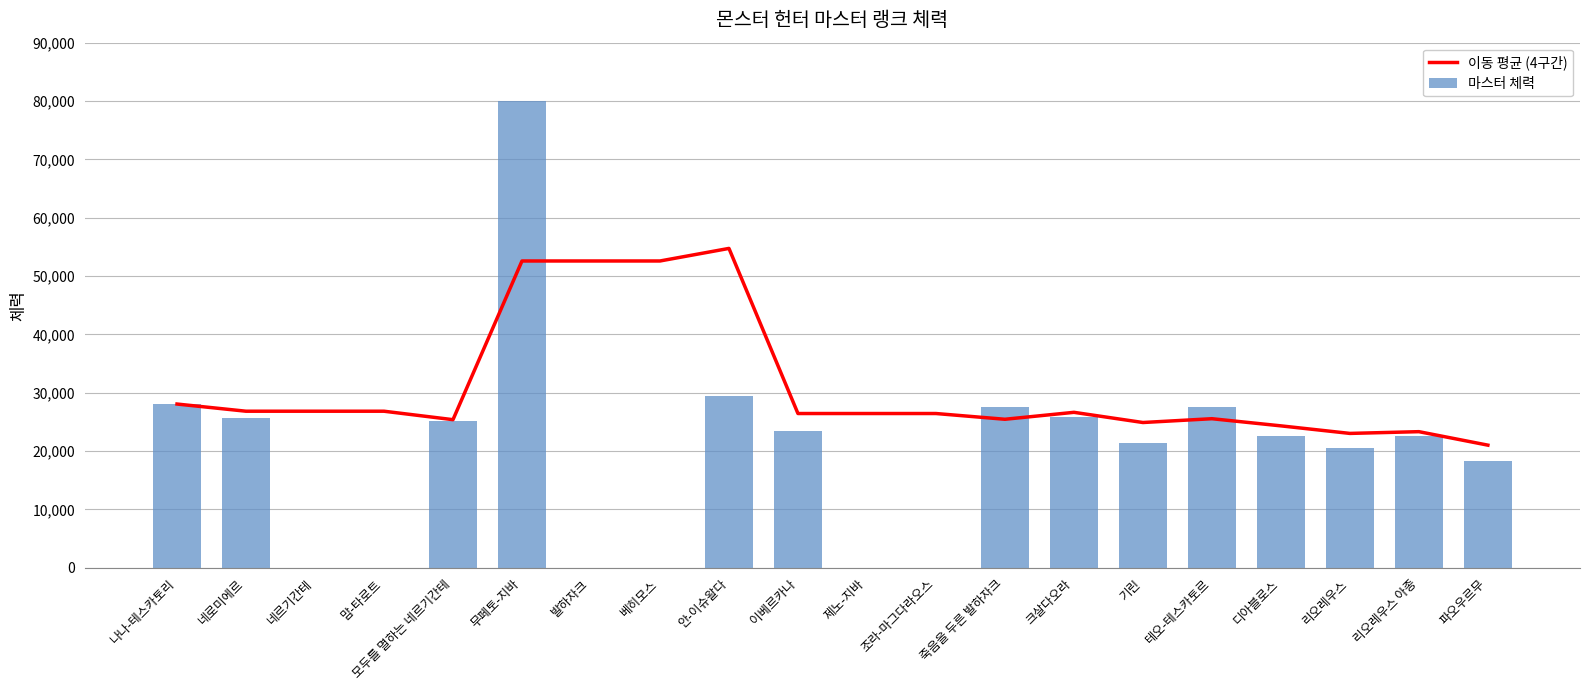

Reading left to right, list all the values displayed in this chart.

이동 평균 (4구간): 28060.0	26830.0	26830.0	26830.0	25380.0	52580.0	52580.0	52580.0	54735.0	26435.0	26435.0	26435.0	25450.0	26640.0	24893.3	25545.0	24320.0	23025.0	23325.0	21012.5
마스터 체력: 28060.0	25600.0	0.0	0.0	25160.0	80000.0	0.0	0.0	29470.0	23400.0	0.0	0.0	27500.0	25780.0	21400.0	27500.0	22600.0	20600.0	22600.0	18250.0